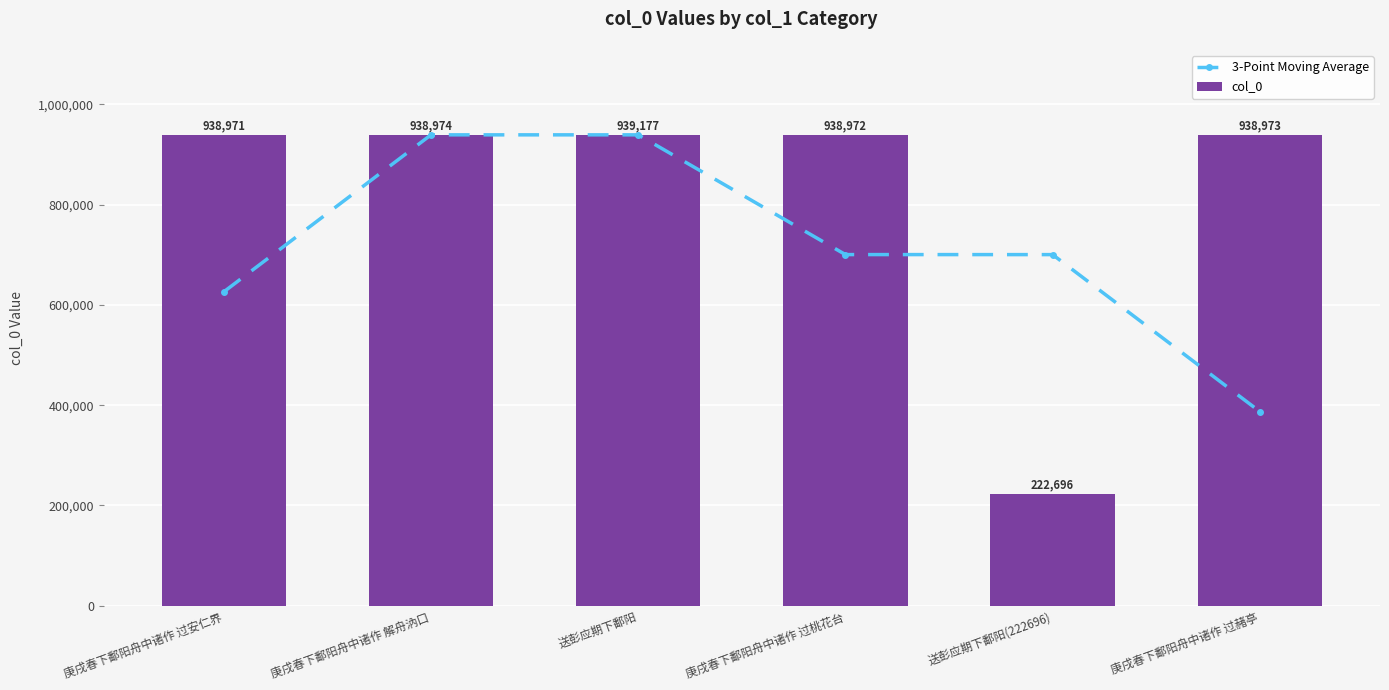

Is the value of 3-Point Moving Average at 送彭应期下鄱阳(222696) greater than the value of col_0 at 送彭应期下鄱阳(222696)?

Yes